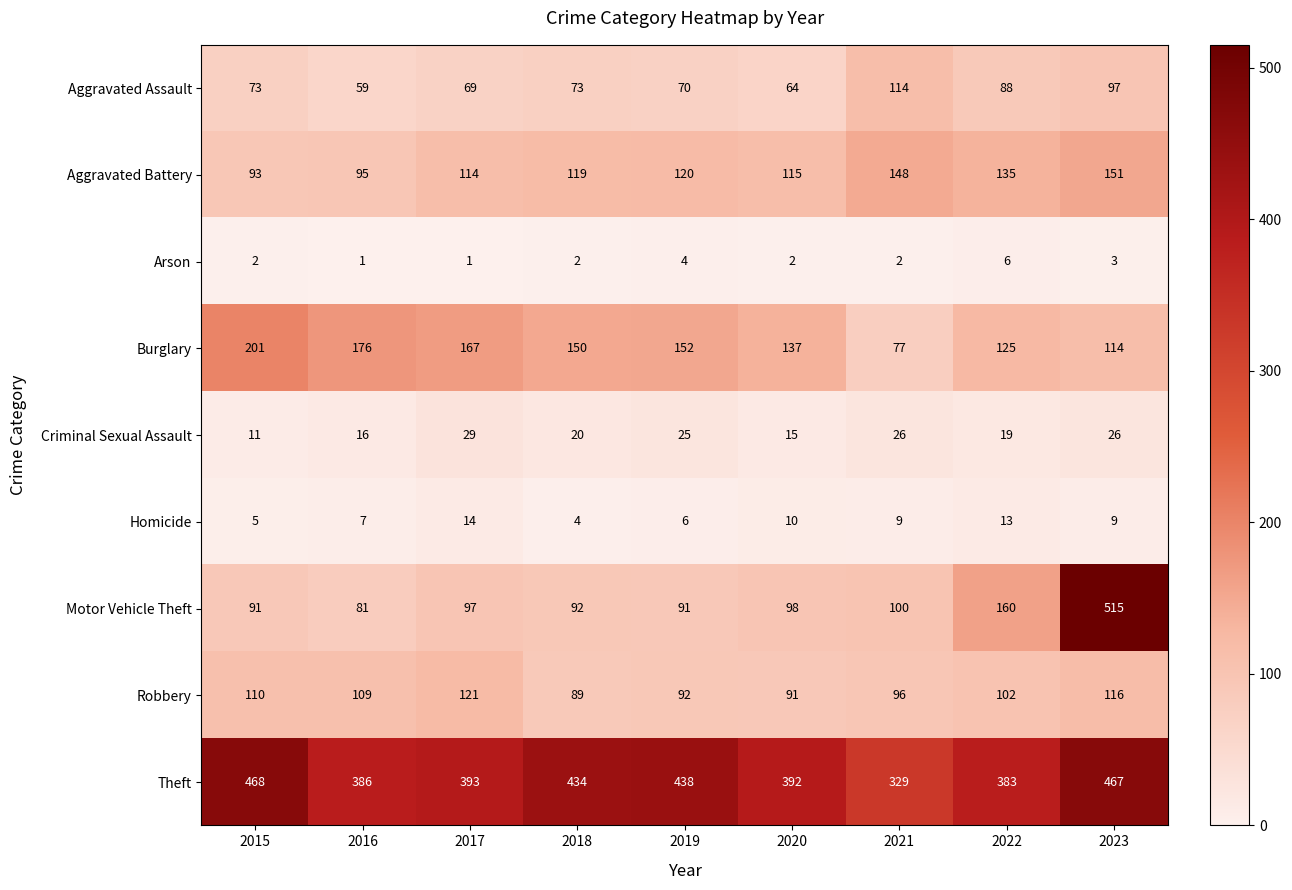

What is the spread (max minus min) of values at 2022?

377